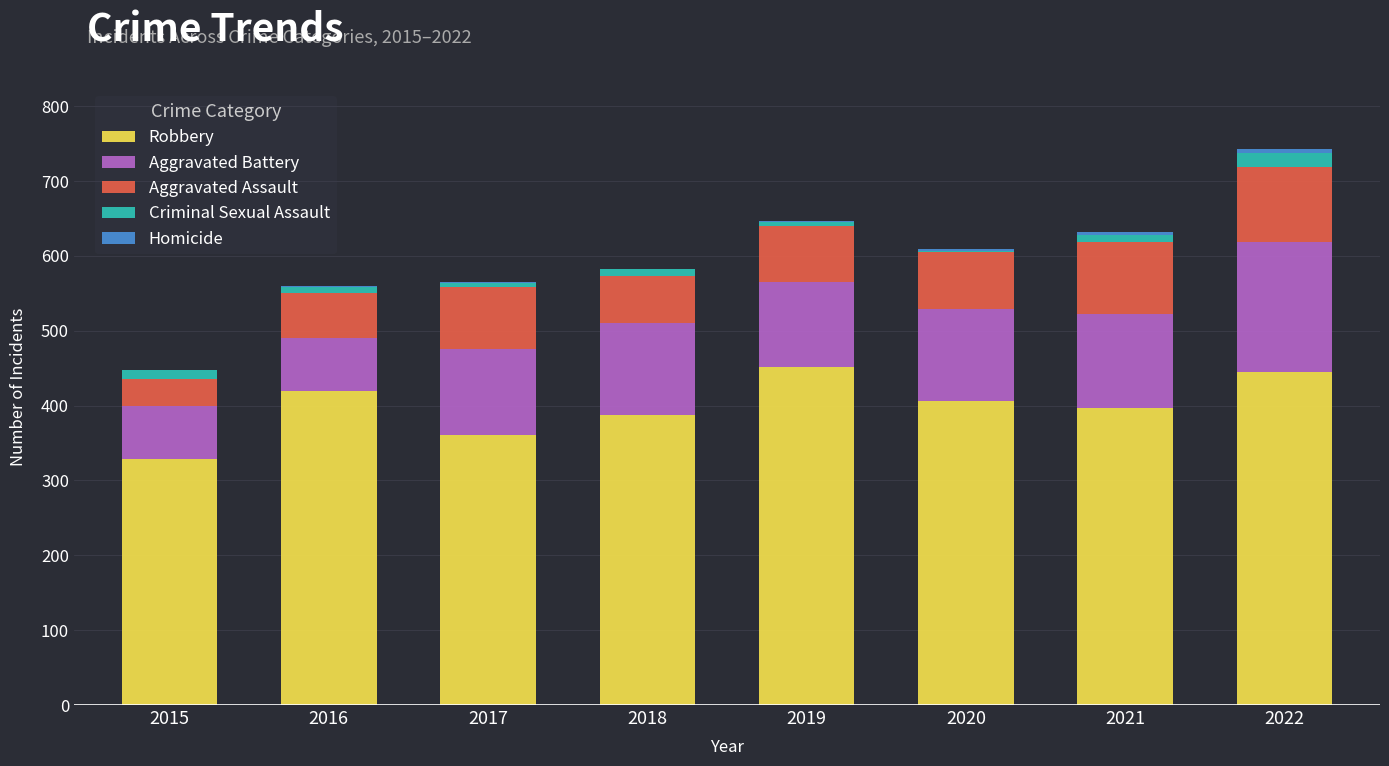

Are the bars grouped side by side (vs. stacked)?

No